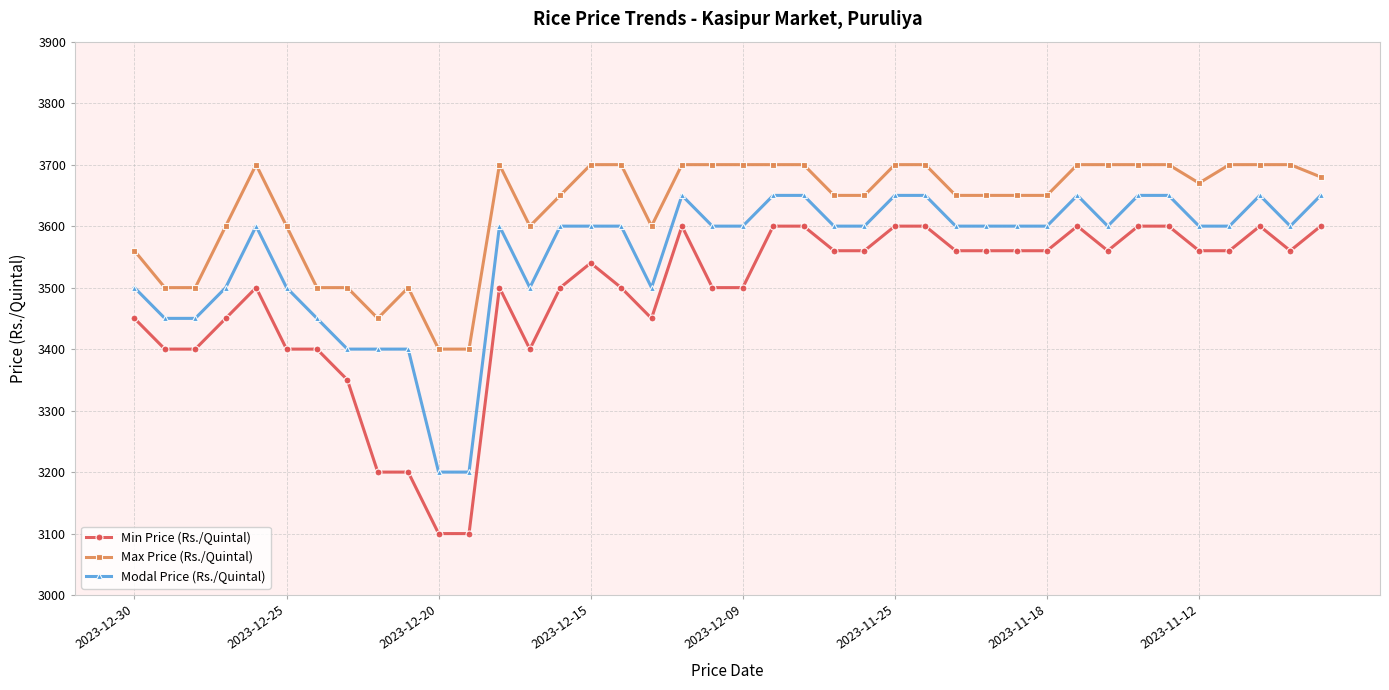

Is this an area chart (filled region under the line)?

No